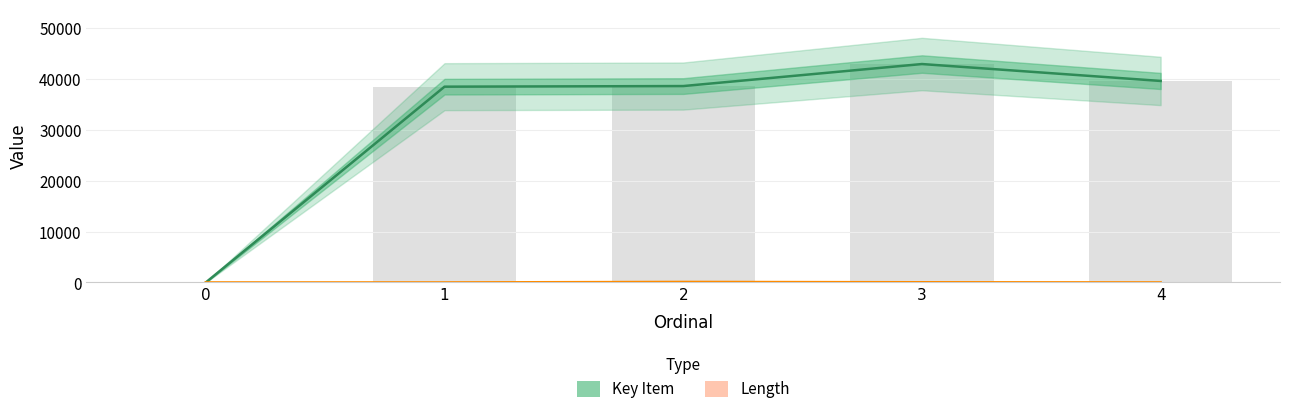

Which series has the widest spread of values?

Key Item